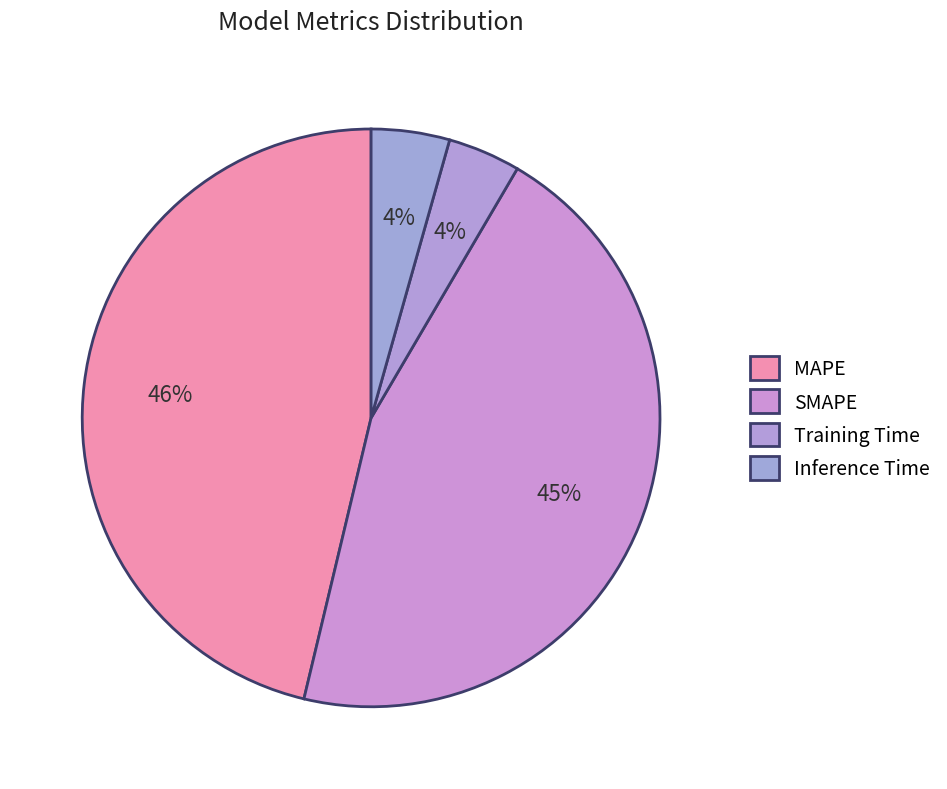

To the nearest percent, what portion does Inference Time represent?

4%